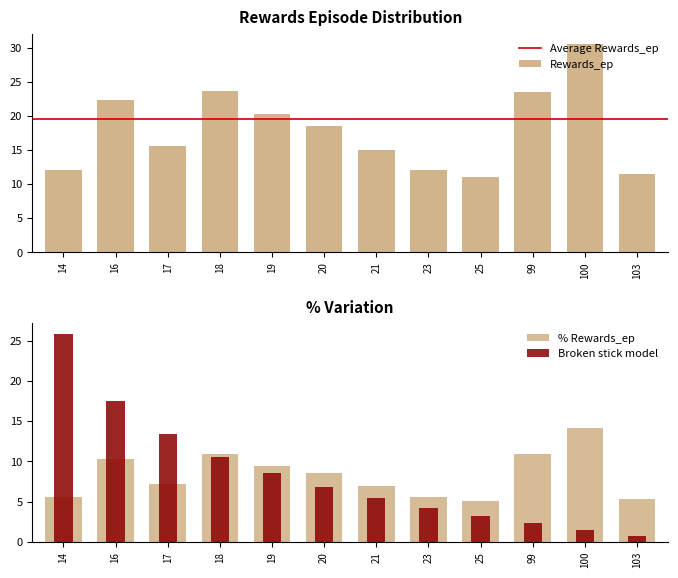

Is it true that Rewards_ep equals 12.2 at 18?

False